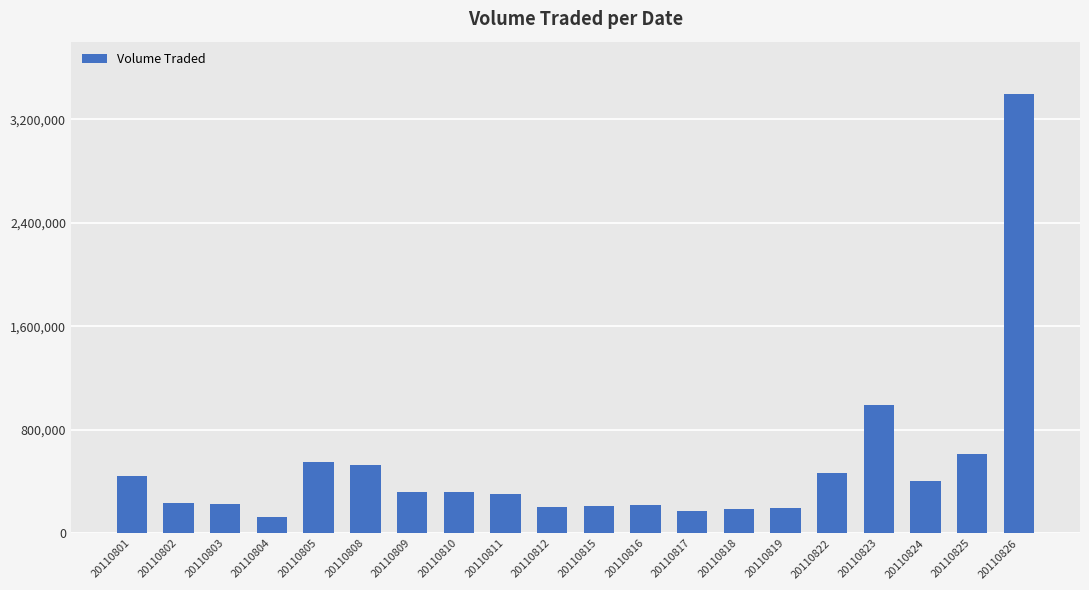

Approximately how many times larger is the value at 20110809 compared to 20110825?

0.5